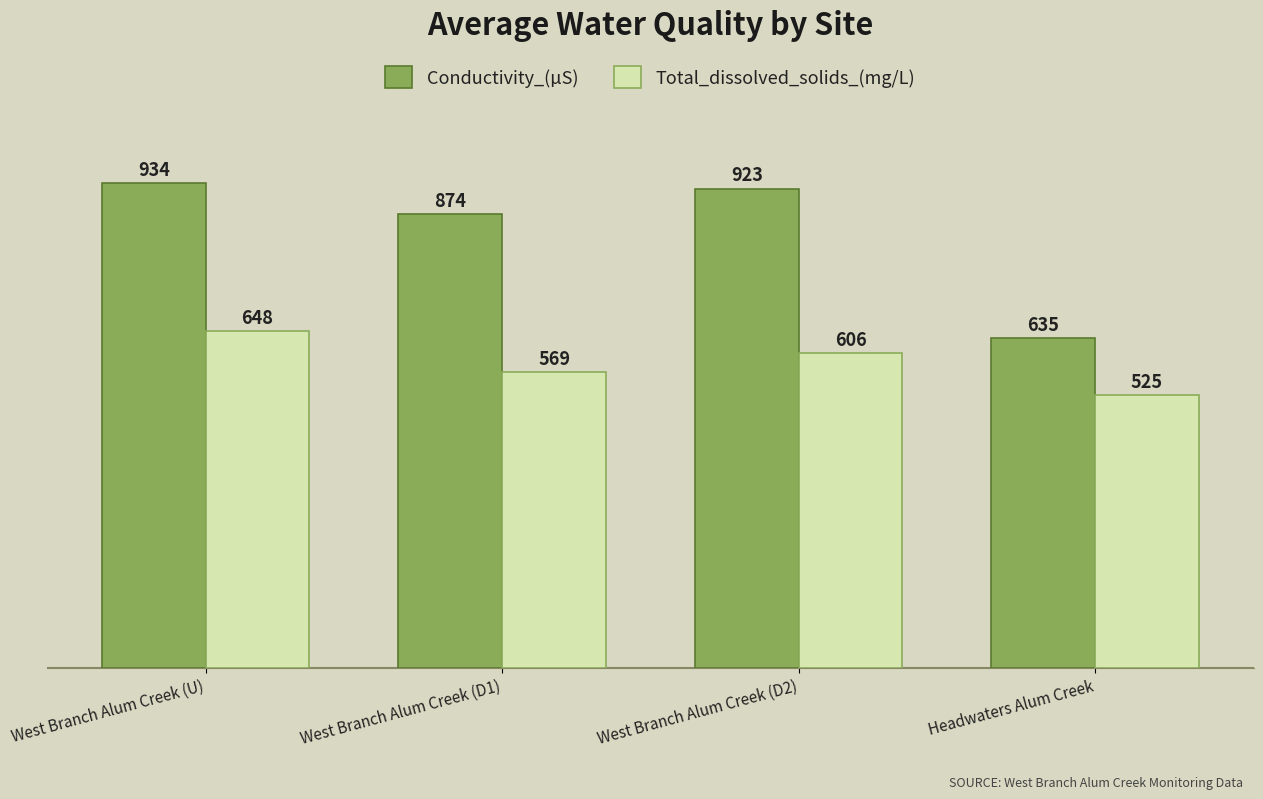

At how many categories does at least one series exceed 917?

2